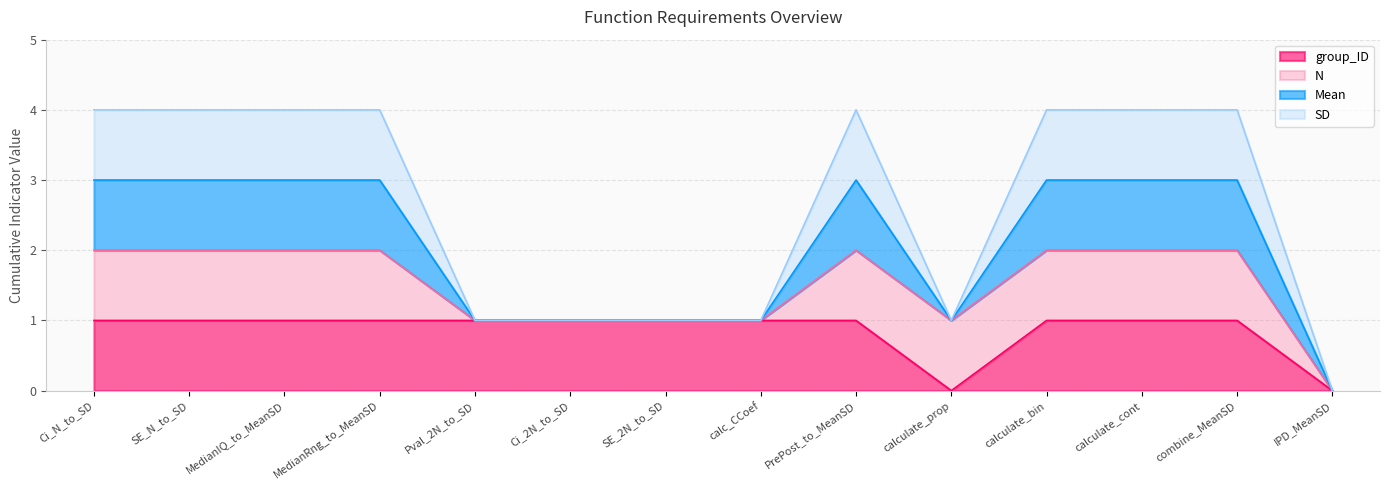

Does the chart display data point markers on the line(s)?

No